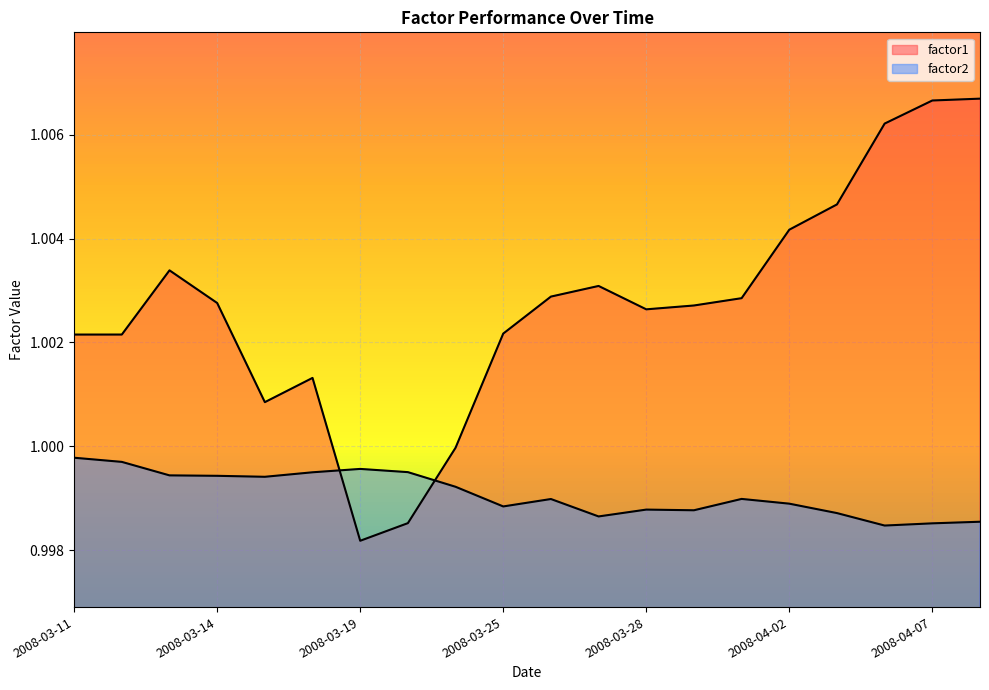

At which category does the chart reach its minimum across all series?

2008-03-19